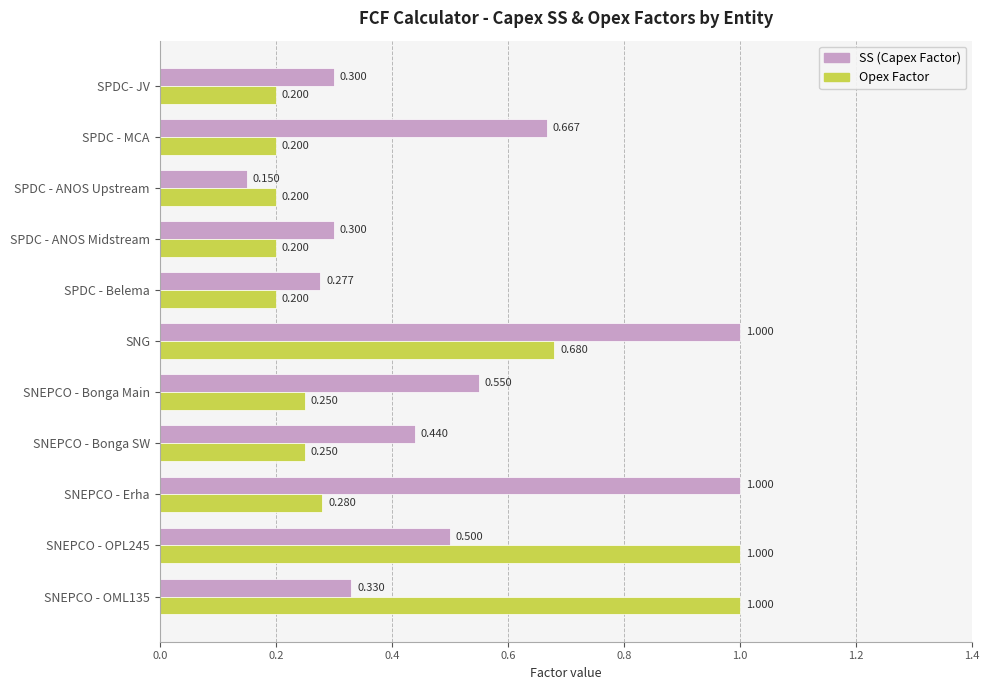

Which series has the widest spread of values?

SS (Capex Factor)